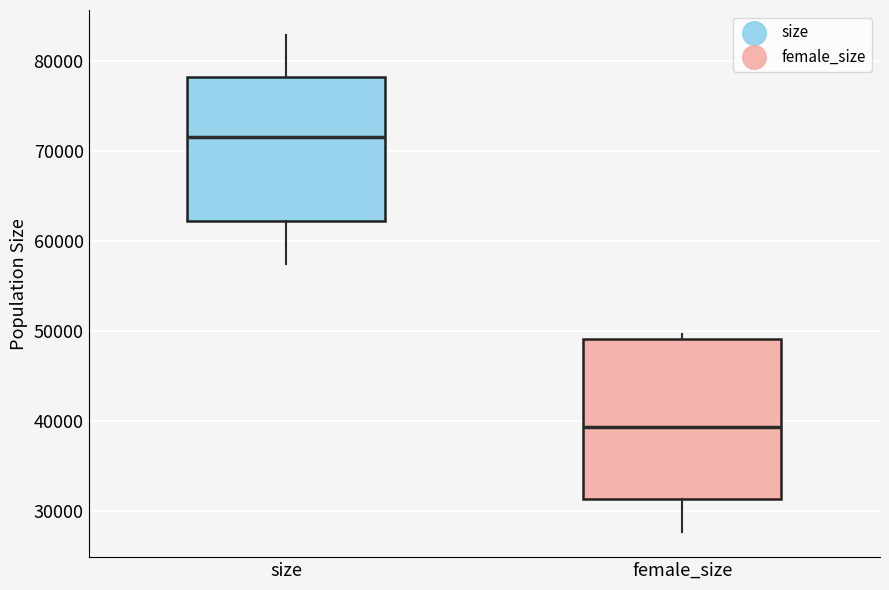

Reading left to right, read every box against the y-axis: the position of its median line, the range the box covers, and the ends of its whiskers. The values are not printed on the chart, so give them approximately, as read against the axis.

size: median 72000, box 62000 to 78000, whiskers 57000 to 83000
female_size: median 39000, box 31000 to 49000, whiskers 28000 to 50000